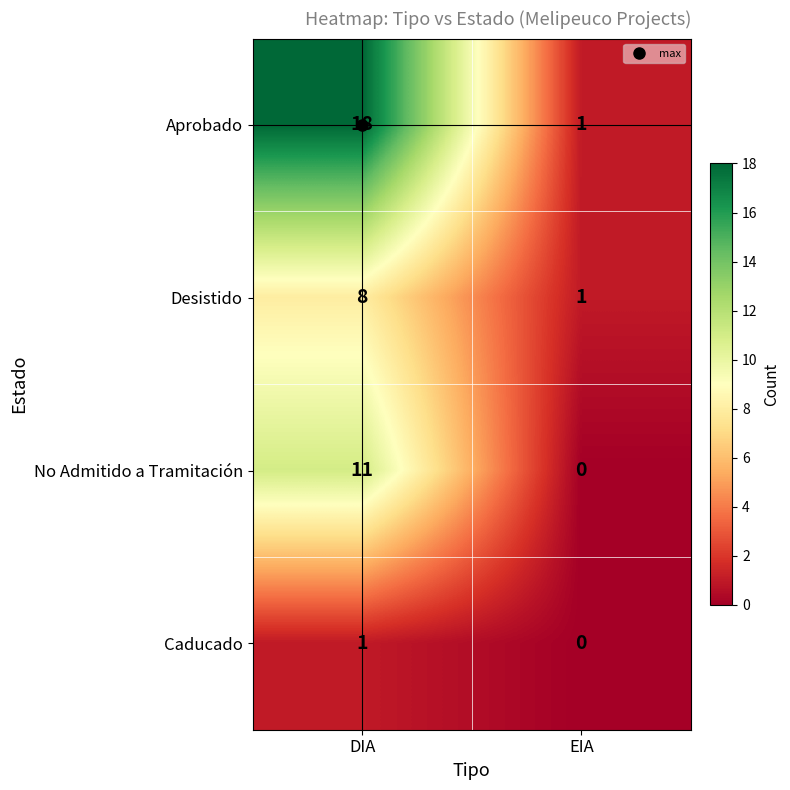

Between DIA and EIA, which series saw the biggest shift?

Aprobado